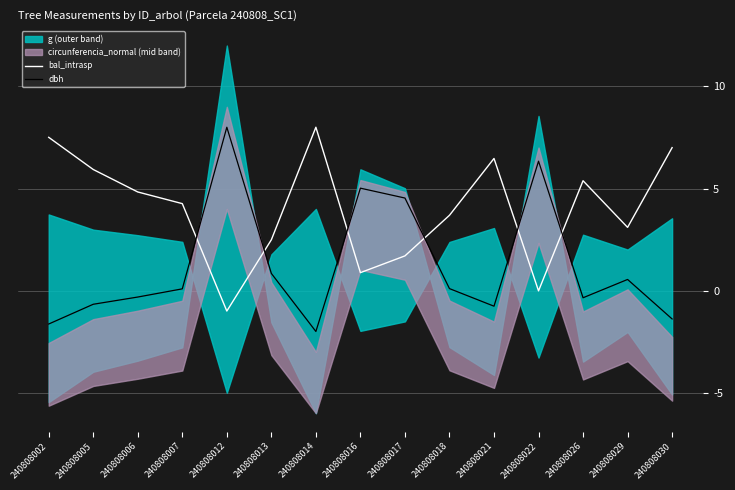

Which category has the highest value in the dbh series?

240808012